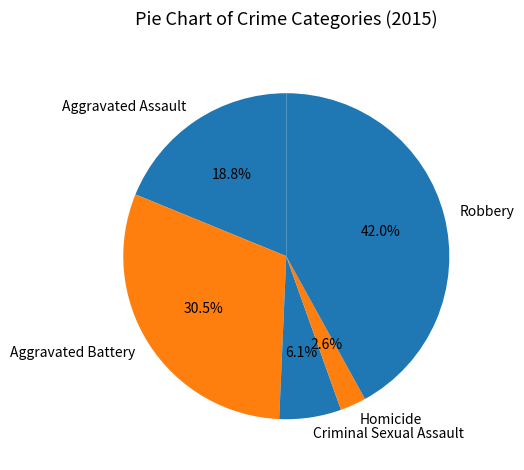

What is the total percentage of Homicide and Aggravated Assault?

21.4%